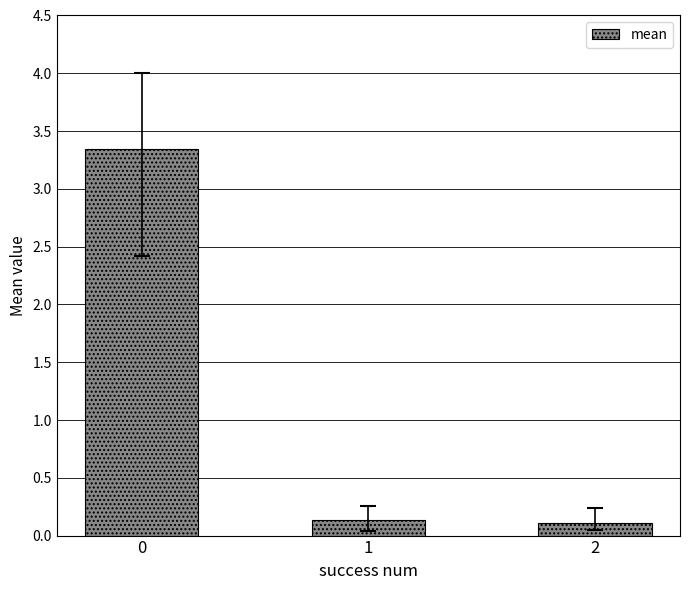

What is the greatest value displayed?

3.3